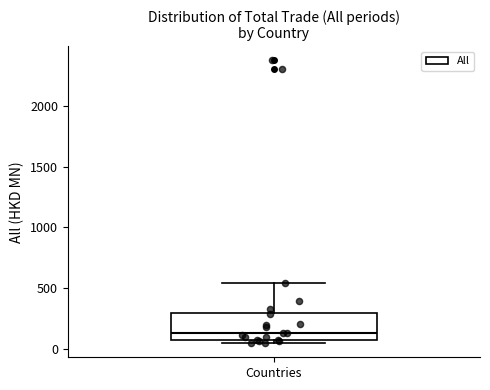

Transcribe this box plot: give where the median line is, the range the box spans, and where the two whiskers end, as read against the y-axis. The values are not printed on the chart, so give them approximately, as read against the axis.

median 150, box 100 to 300, whiskers 50 to 550